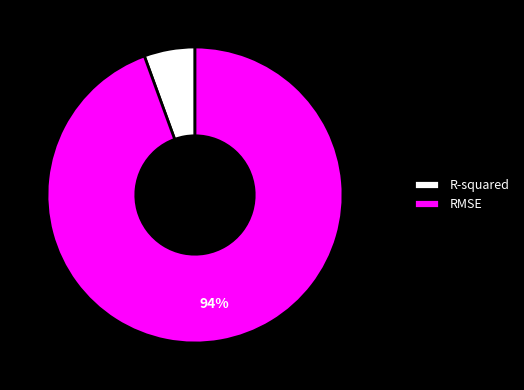

How many segments does this pie chart have?

2